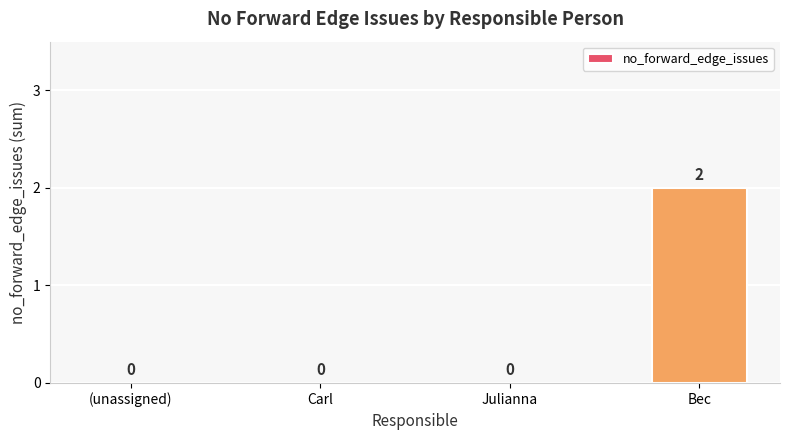

The chart shows a value of 2 at Bec. True or false?

True